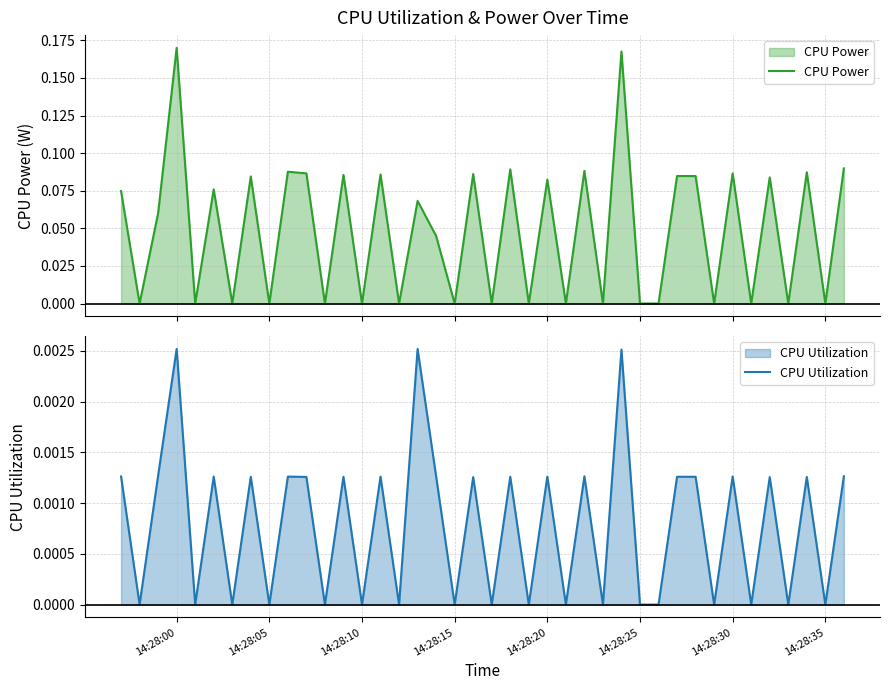

What is the maximum value shown in the chart?

0.2